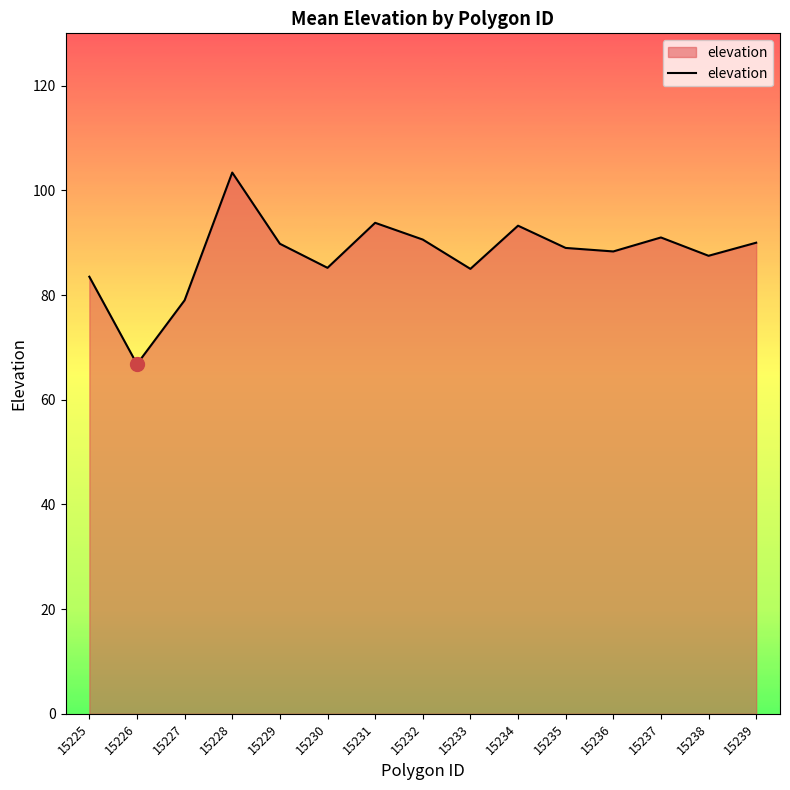

True or false: the data shows 51.1 at 15233.

False